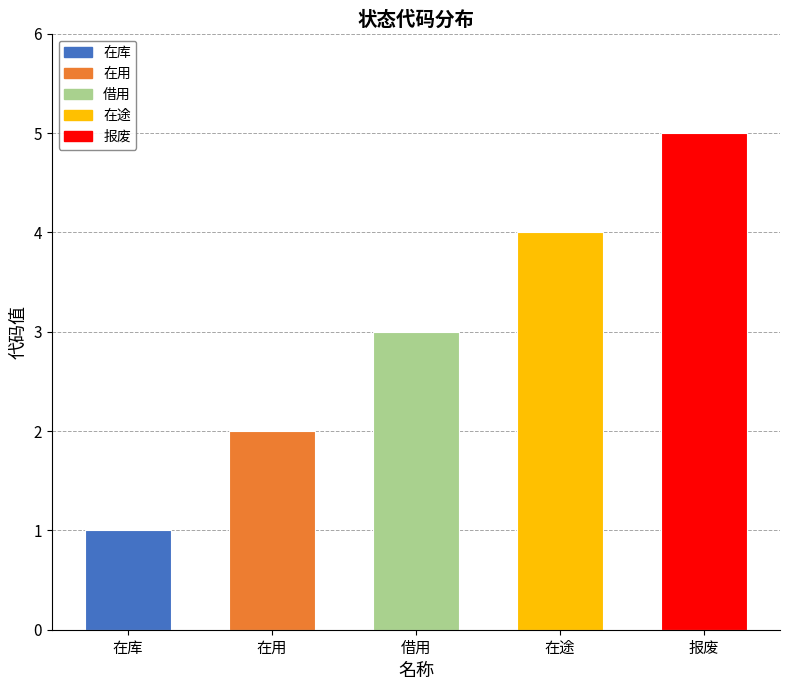

What is the change in value from 在库 to 在途?

+3